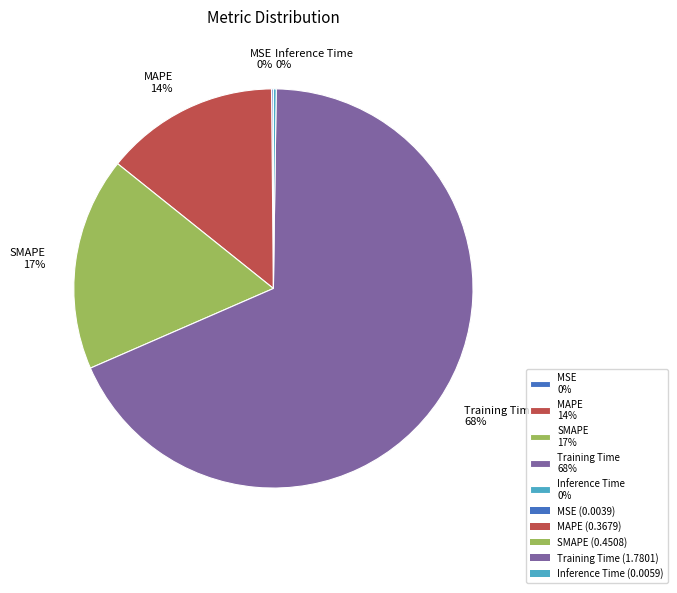

Combined, do MAPE 14% and SMAPE 17% account for over 50%?

No